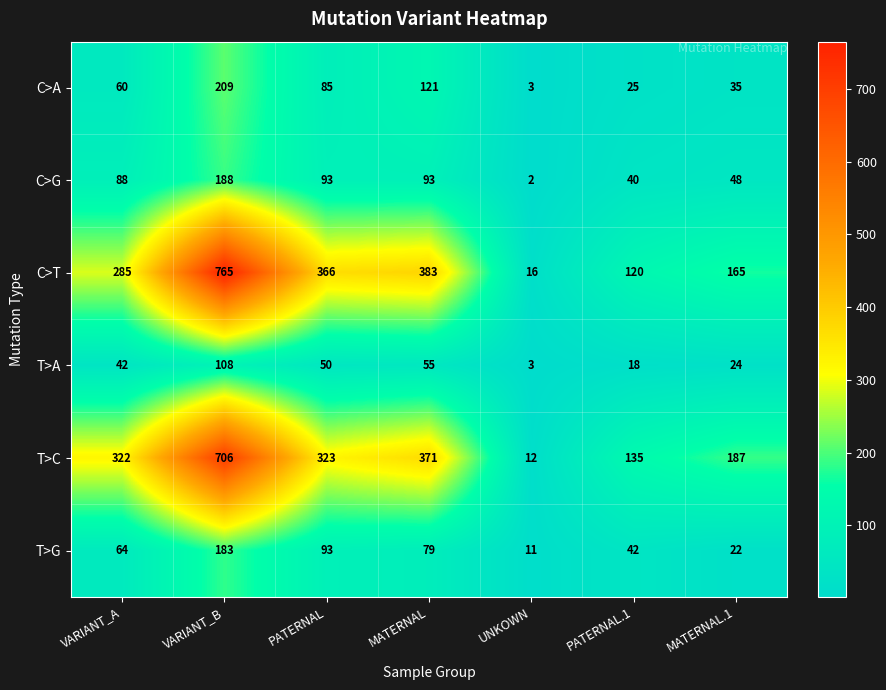

At PATERNAL.1, list the series in order from smallest to largest.

T>A, C>A, C>G, T>G, C>T, T>C